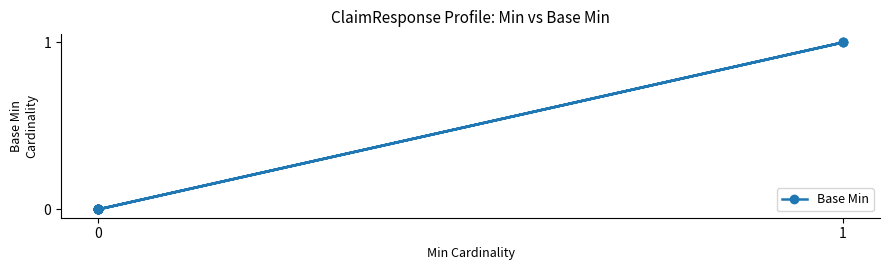

How many points are lower than both their immediate neighbors (excluding endpoints)?

1